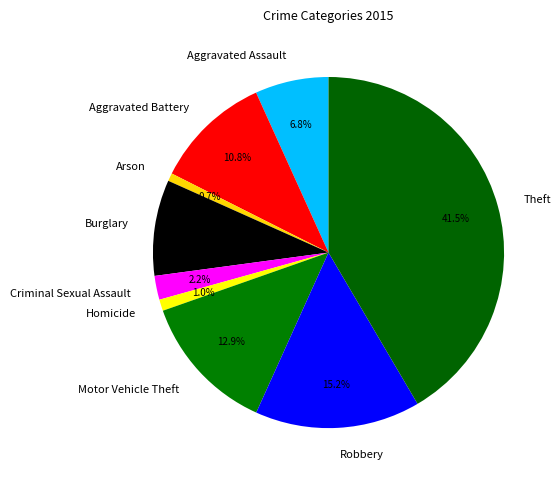

What percentage is the Criminal Sexual Assault slice, to the nearest percent?

2%